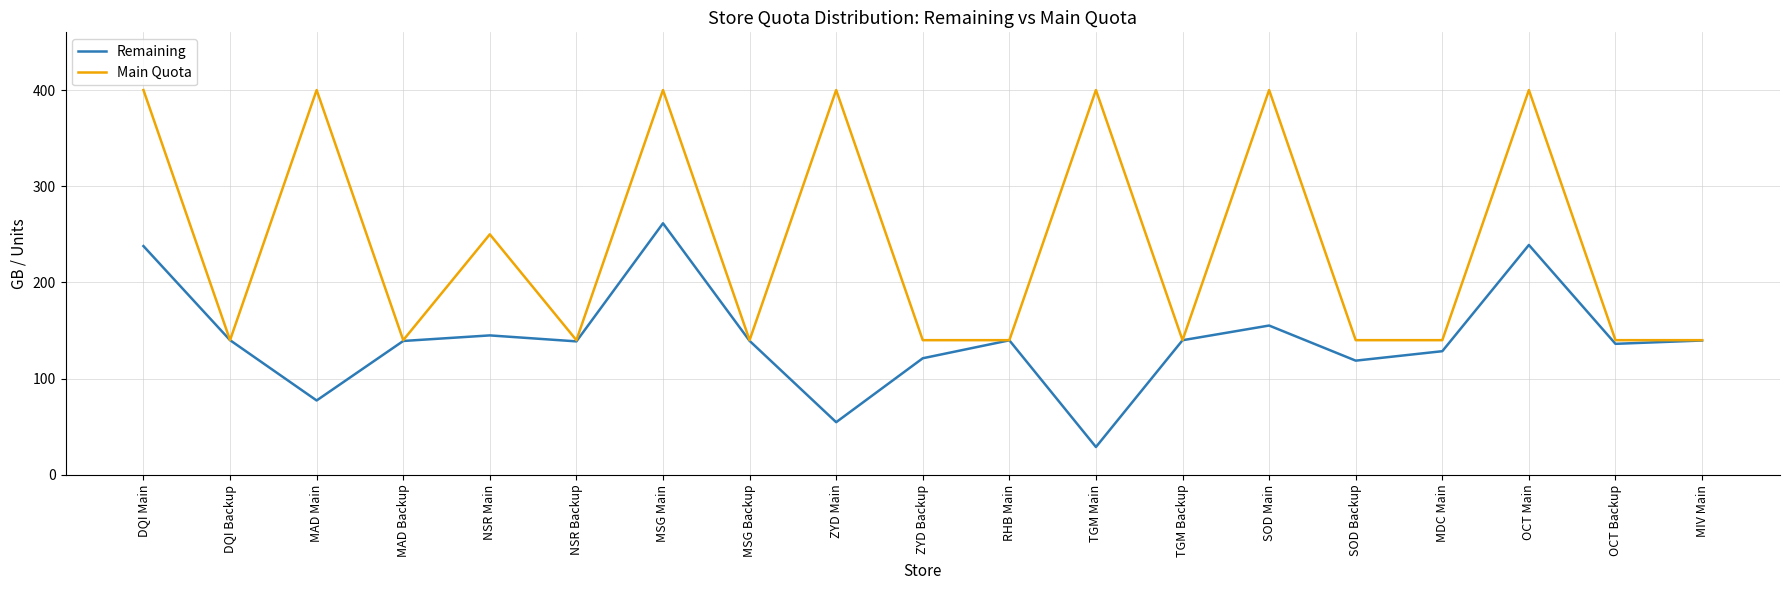

At which label does Remaining first exceed 139?

DQI Main